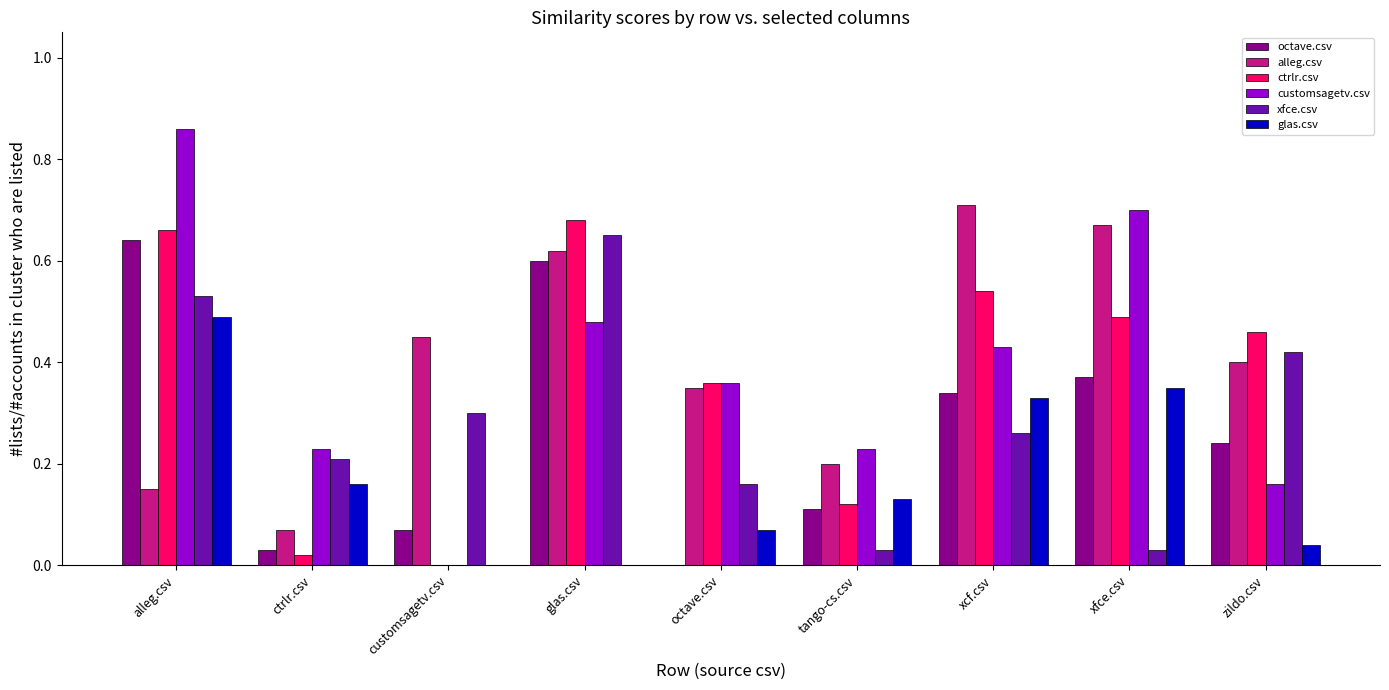

At which label is ctrlr.csv closest to 0?

customsagetv.csv